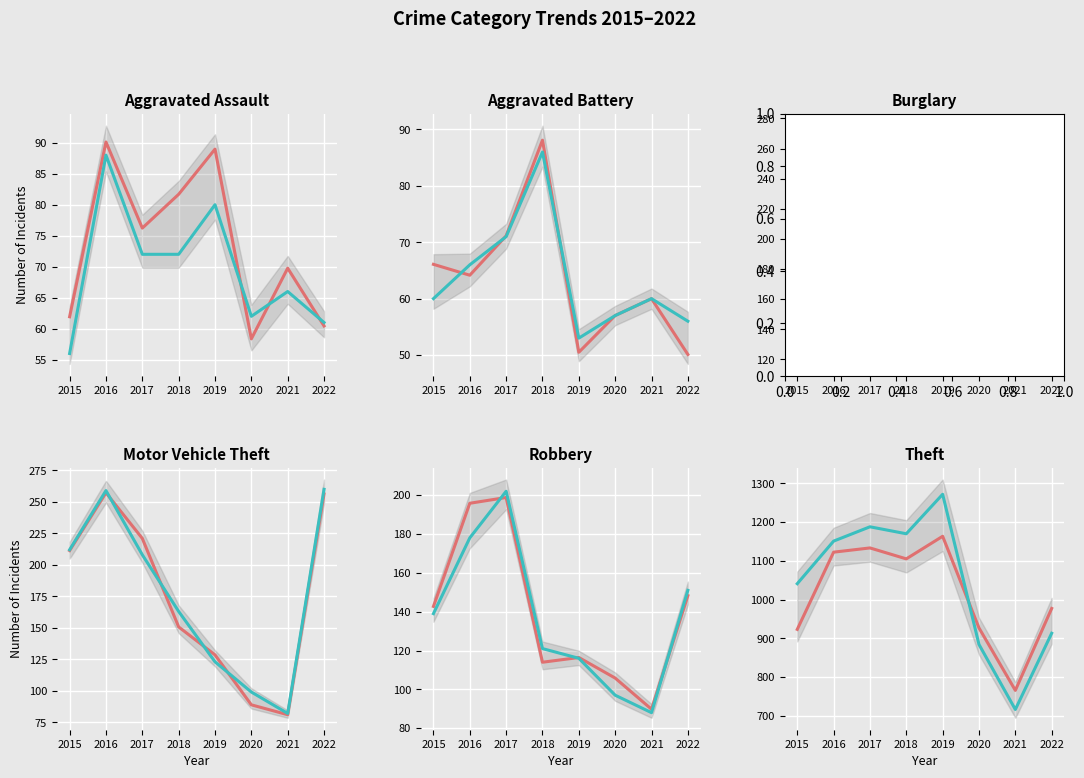

What is the highest value of the Series B series?

1272.0